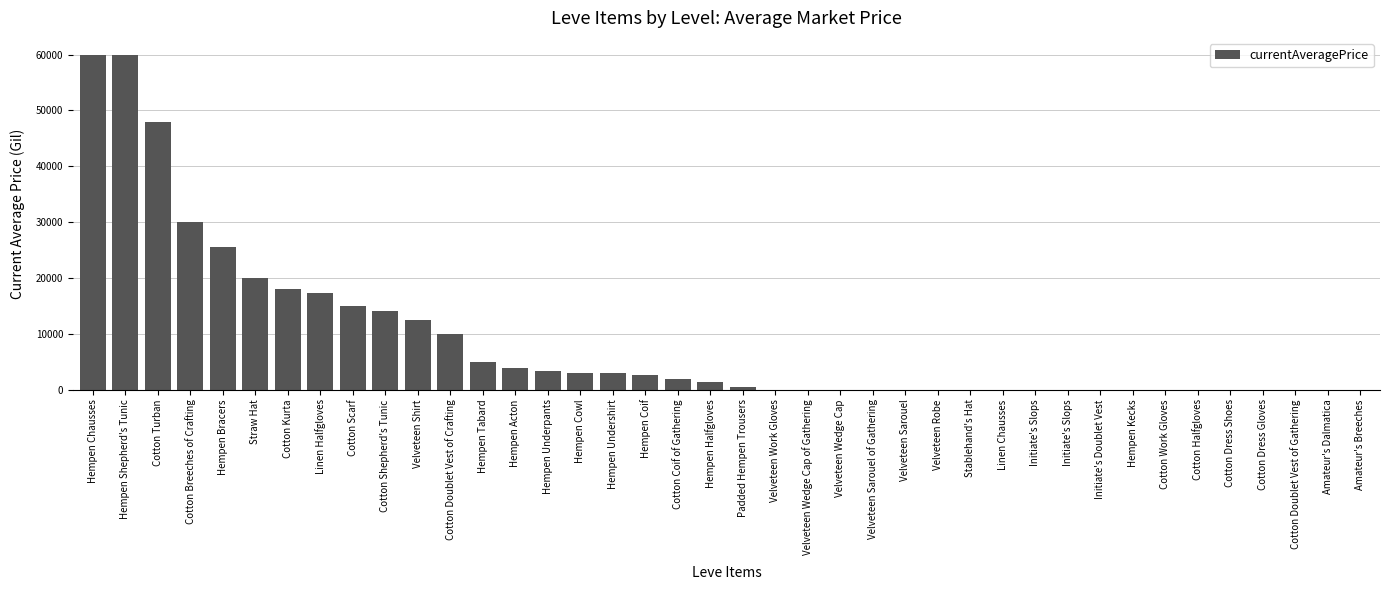

What is the value of the 19th bar from the left?

1900